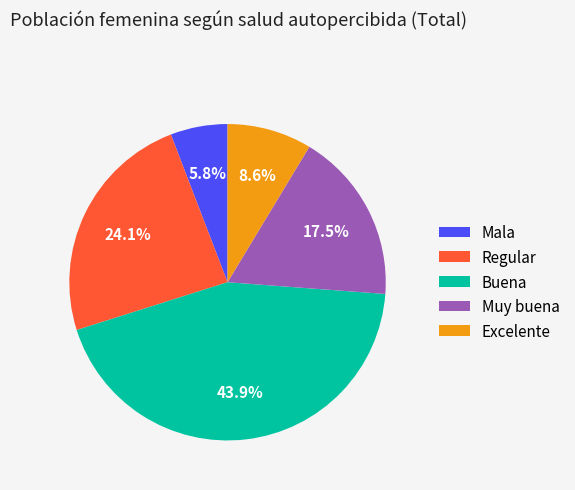

What portion of the pie excludes Excelente?

91.4%